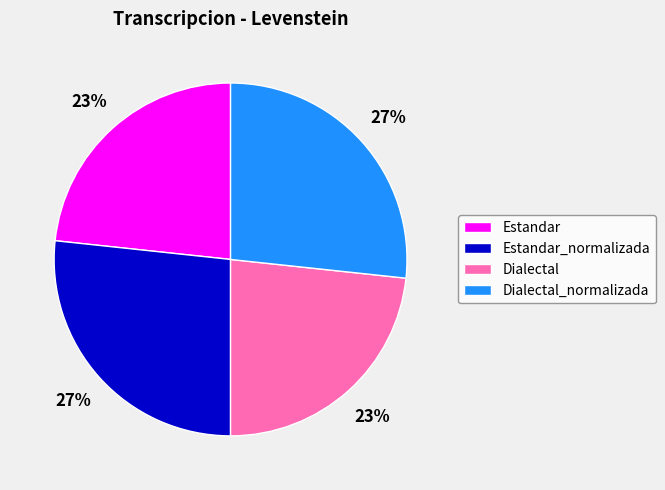

To the nearest percent, what is the combined percentage of Estandar_normalizada and Dialectal?

50%